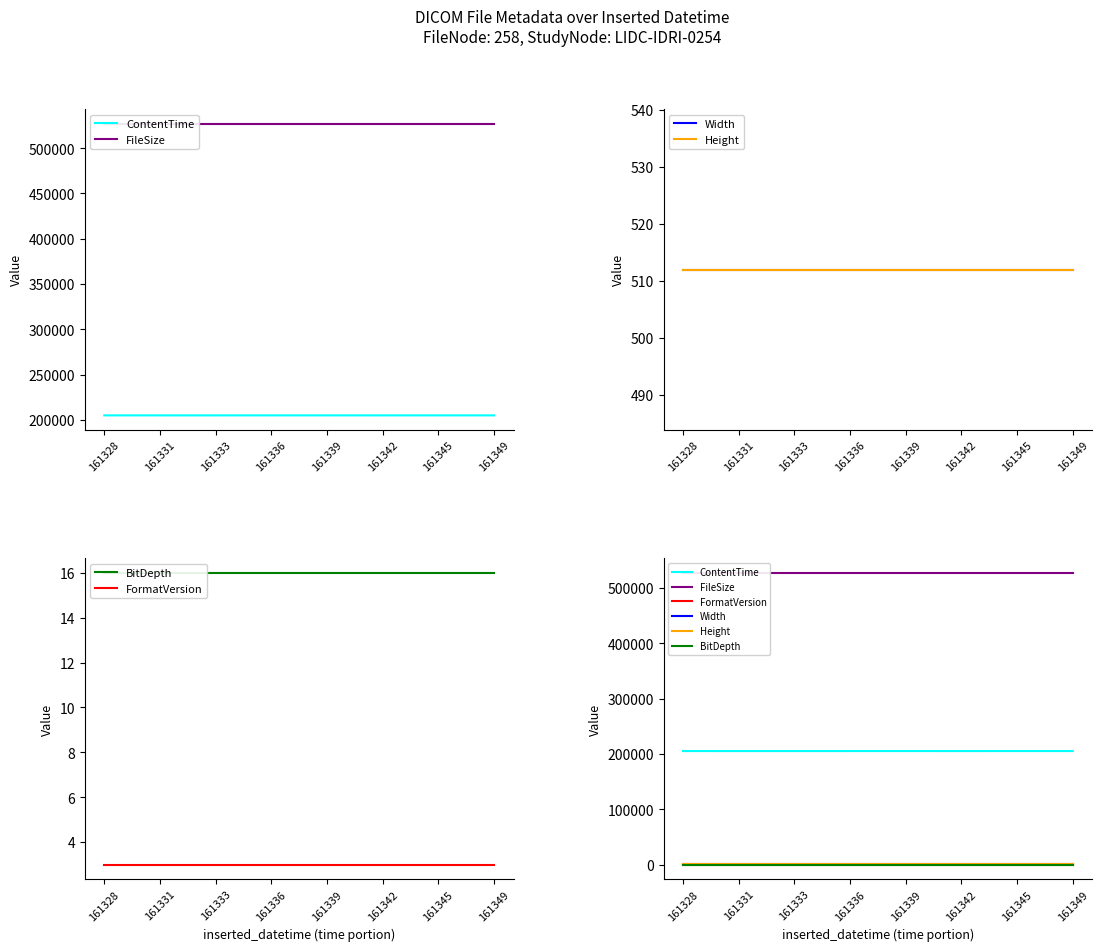

True or false: ContentTime and FormatVersion cross at least once.

False